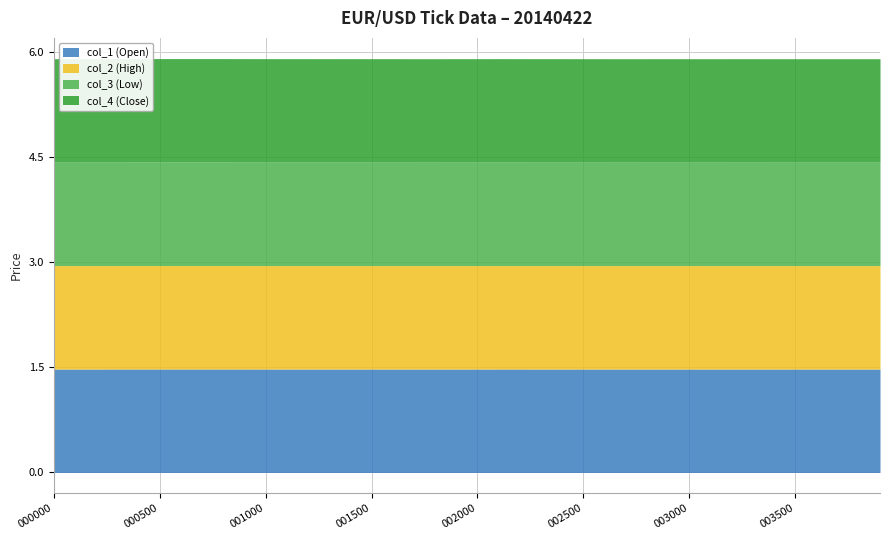

List the series in order of their peak value, highest first.

col_2 (High), col_4 (Close), col_1 (Open), col_3 (Low)